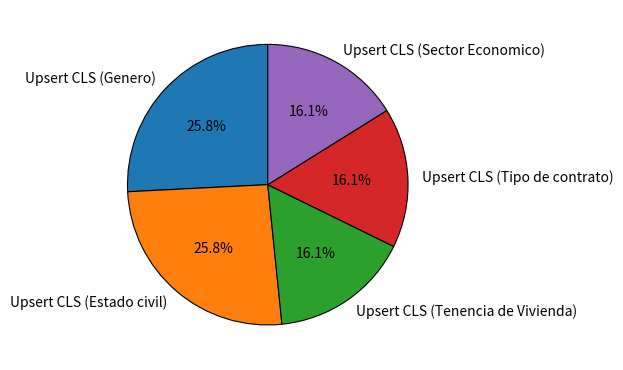

To the nearest percent, what is the combined percentage of Upsert CLS (Sector Economico) and Upsert CLS (Estado civil)?

42%